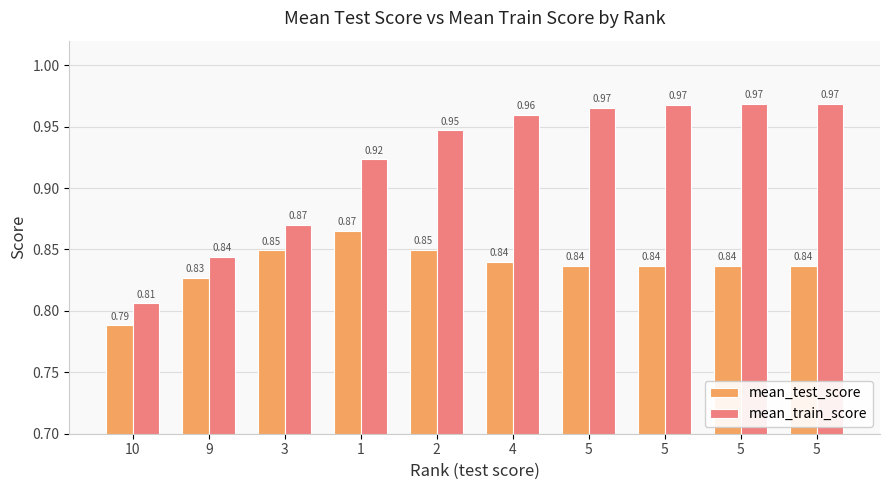

What is the smallest value displayed?

0.8